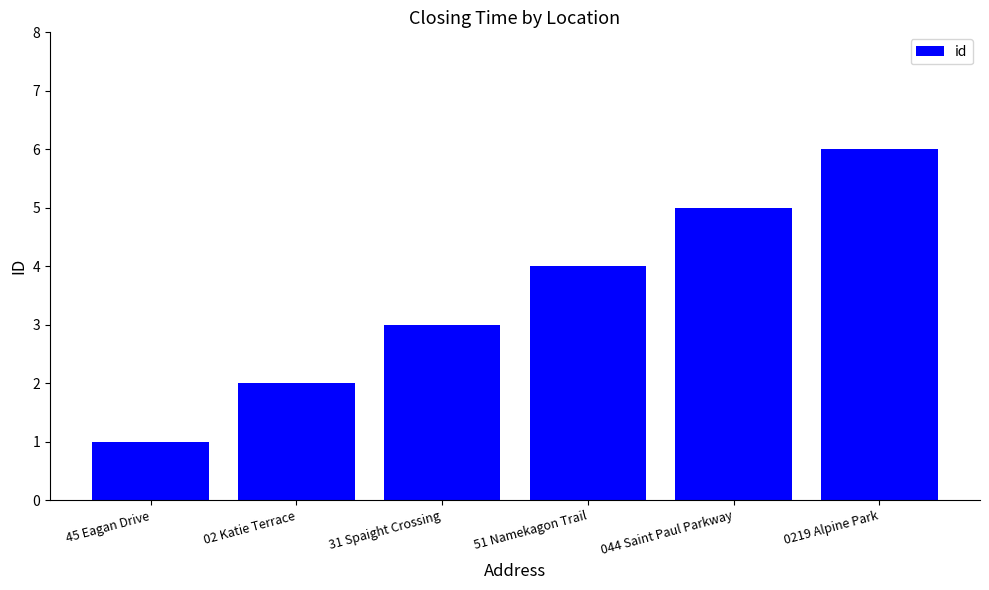

What value does the data have at 02 Katie Terrace?

2